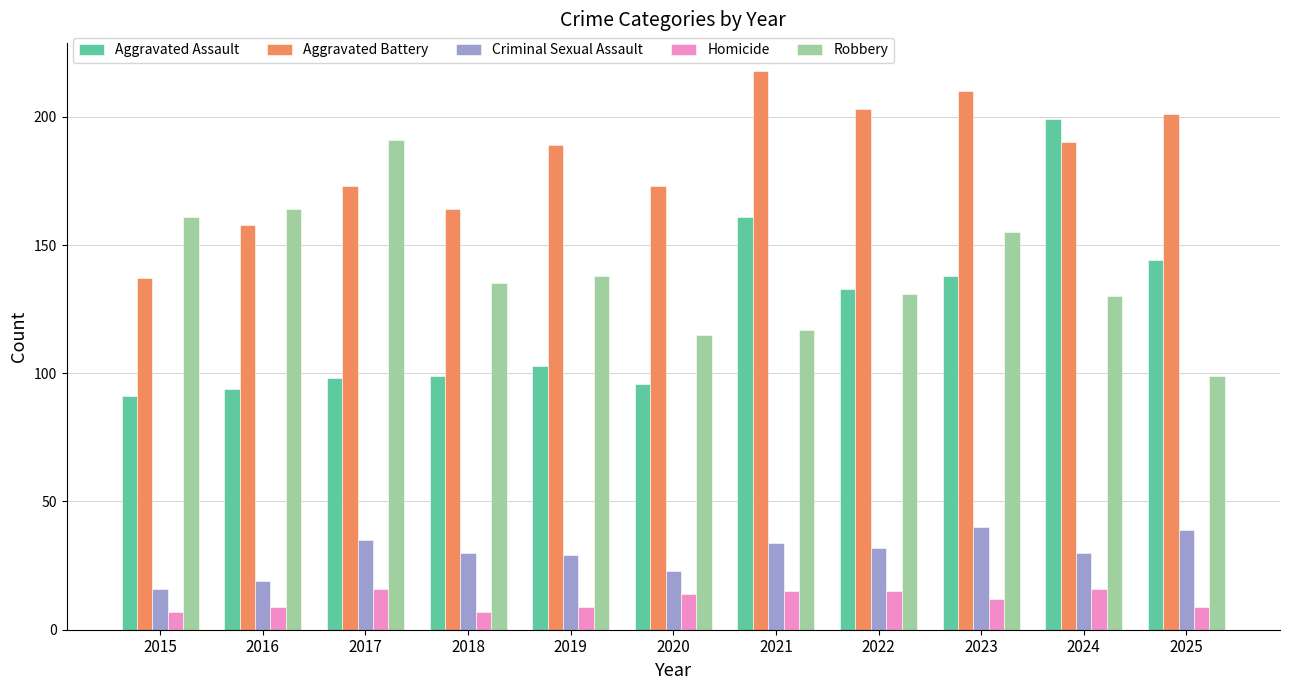

What is the approximate value of Criminal Sexual Assault at 2016?

19